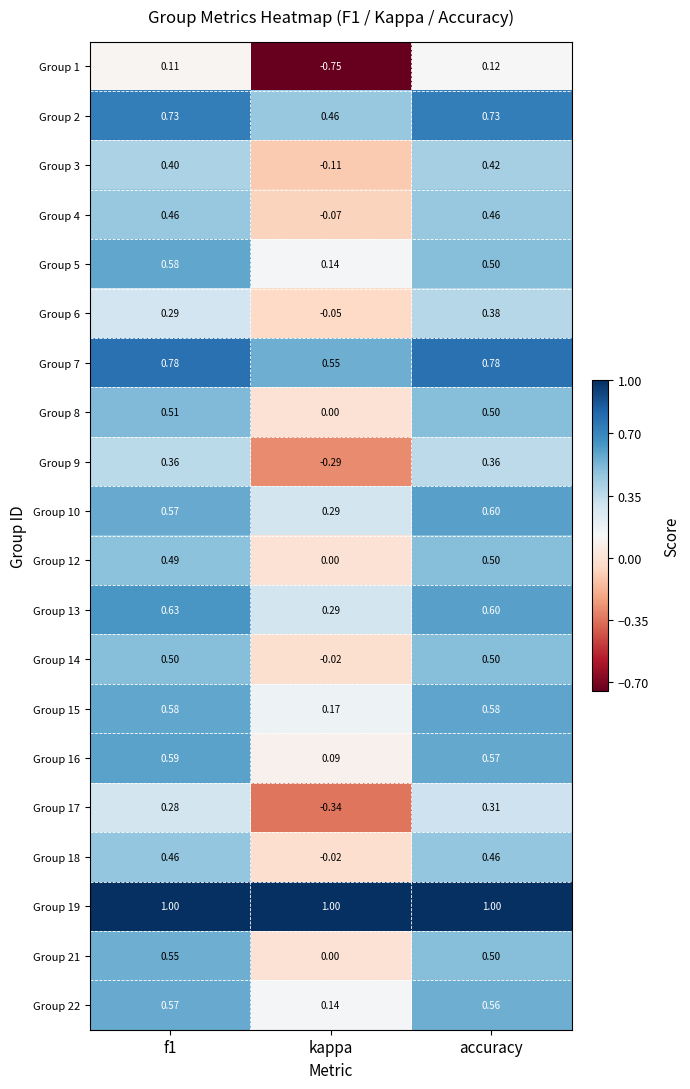

How many distinct data groups are displayed?

20